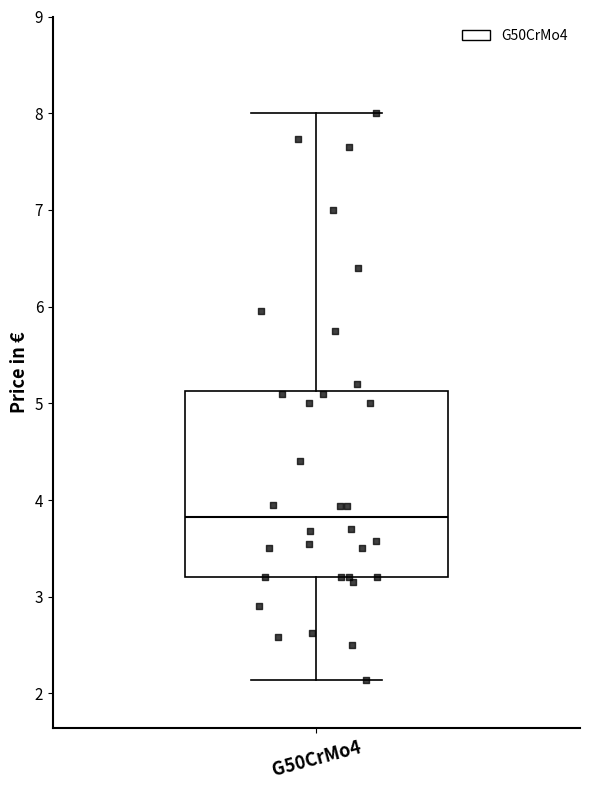

Transcribe this box plot: give where the median line is, the range the box spans, and where the two whiskers end, as read against the y-axis. The values are not printed on the chart, so give them approximately, as read against the axis.

median 3.8, box 3.2 to 5.1, whiskers 2.1 to 8.0